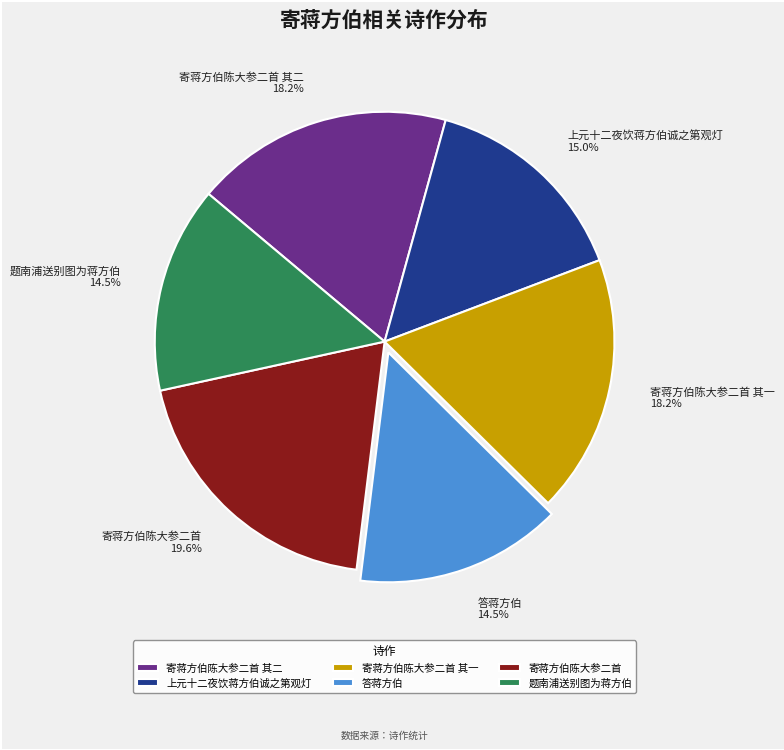

Which category has the biggest portion of the pie?

寄蒋方伯陈大参二首